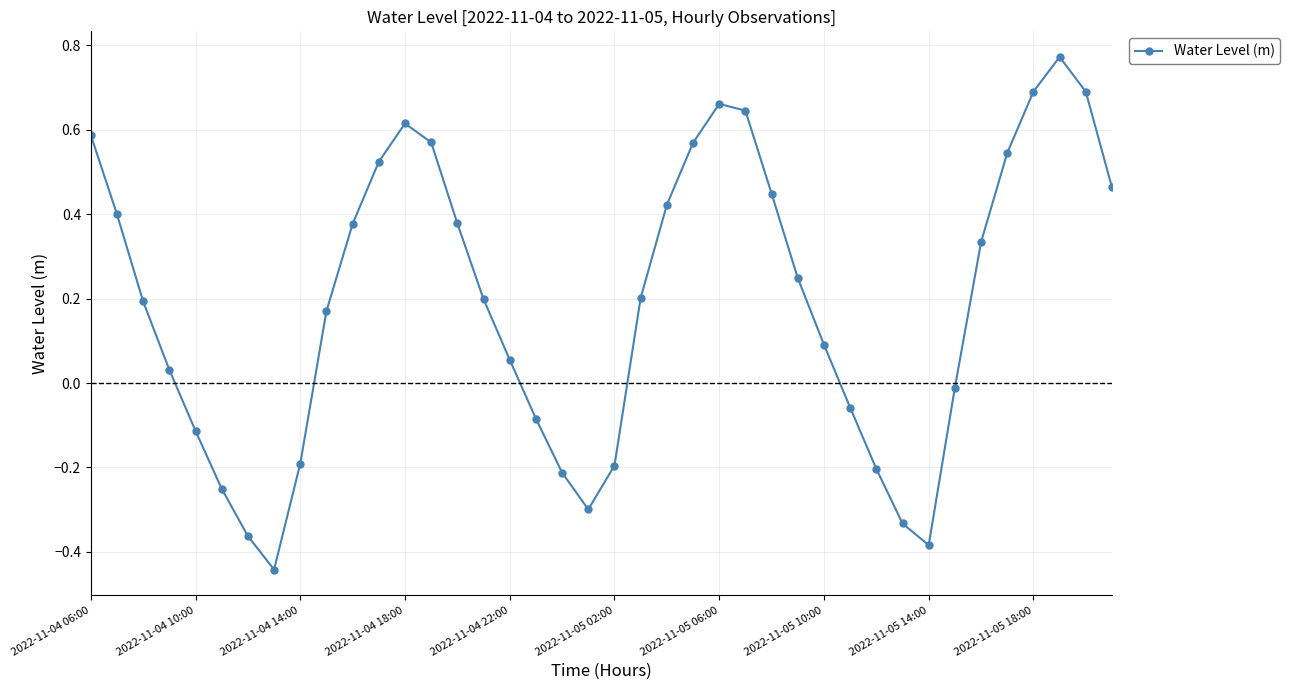

How many interior local valleys (lower than both neighbors) does the data have?

3